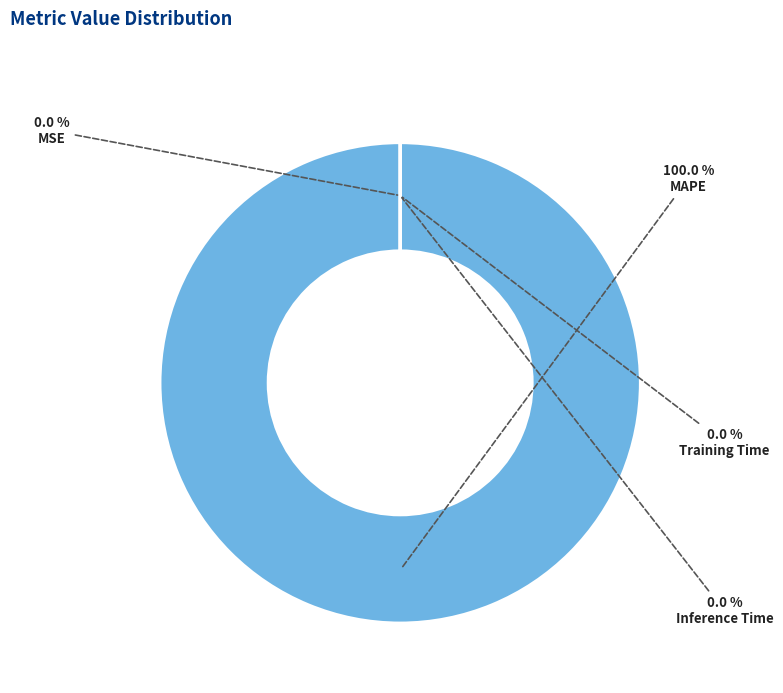

Is it true that MAPE is 100% of the pie?

True